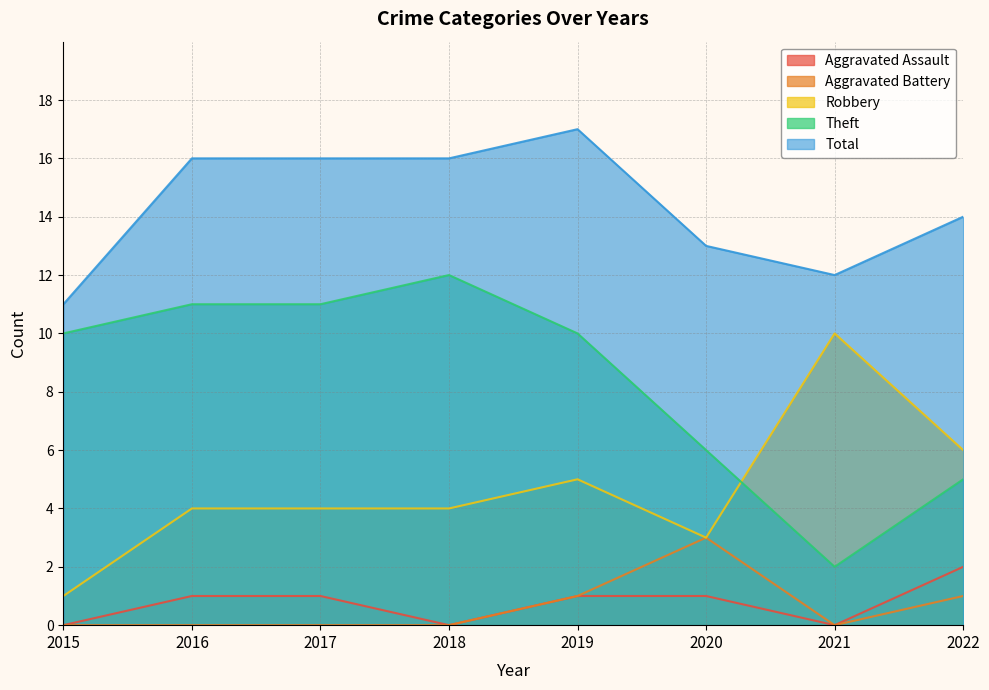

Count the number of categories in the chart.

8